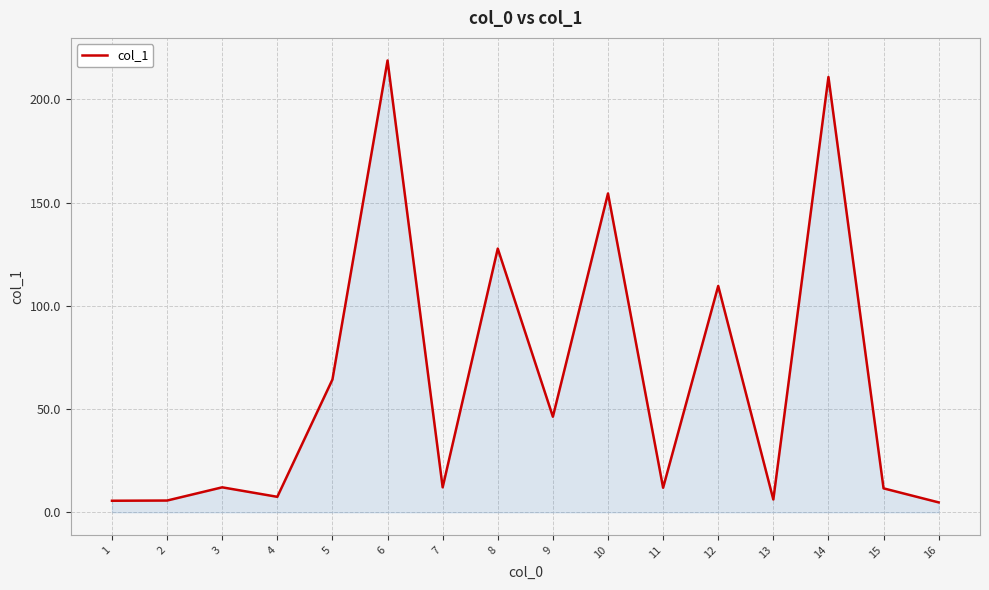

At which label is the value closest to 111?

12